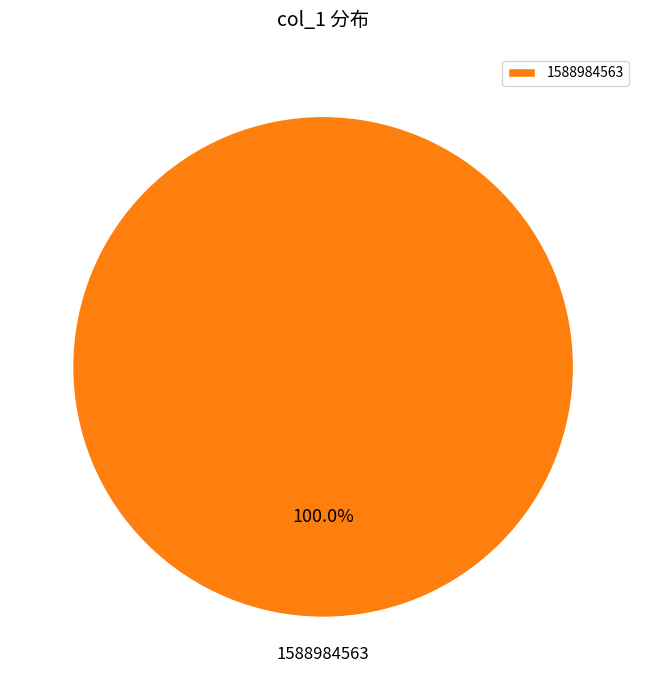

To the nearest percent, what portion does 1588984563 represent?

100%